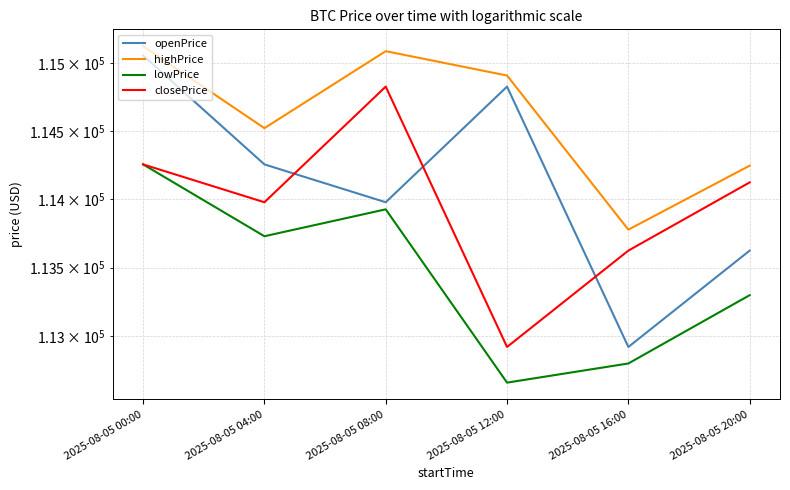

What is the difference between the maximum and minimum values in the lowPrice series?

1589.0